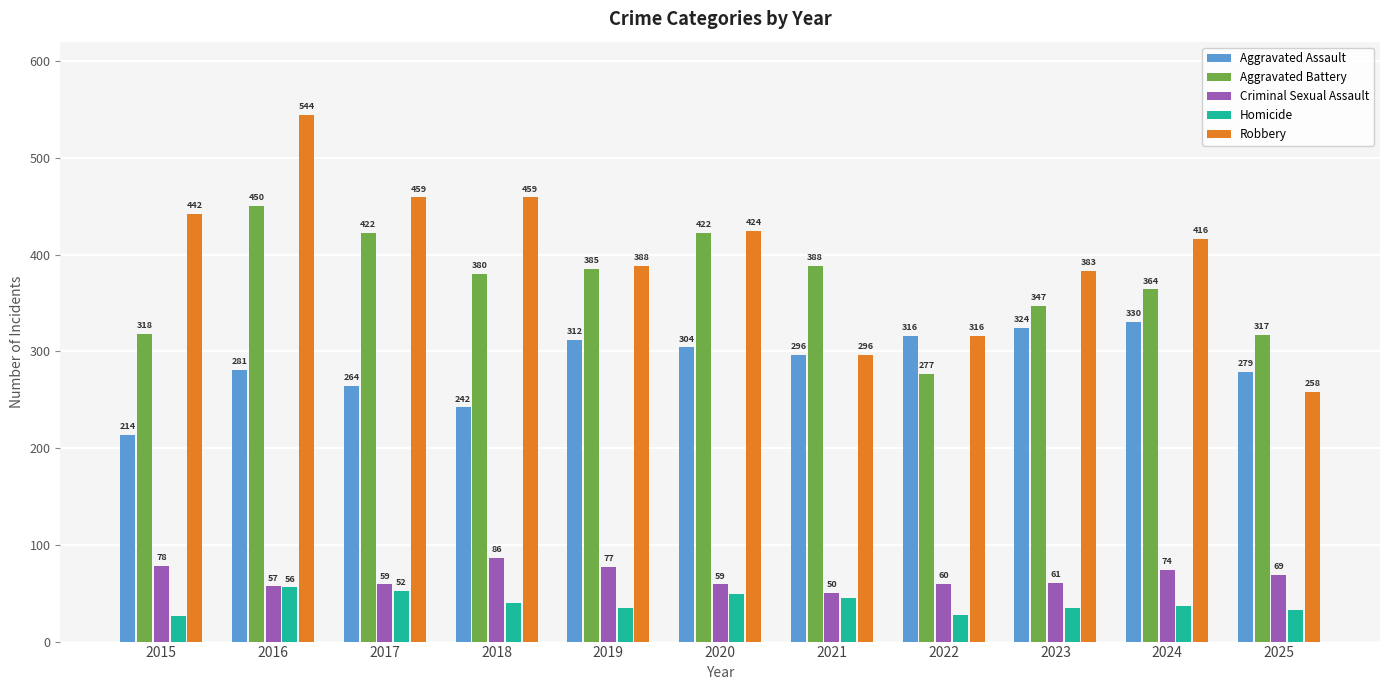

Read the Aggravated Assault value at 2023, to the nearest 50.

300